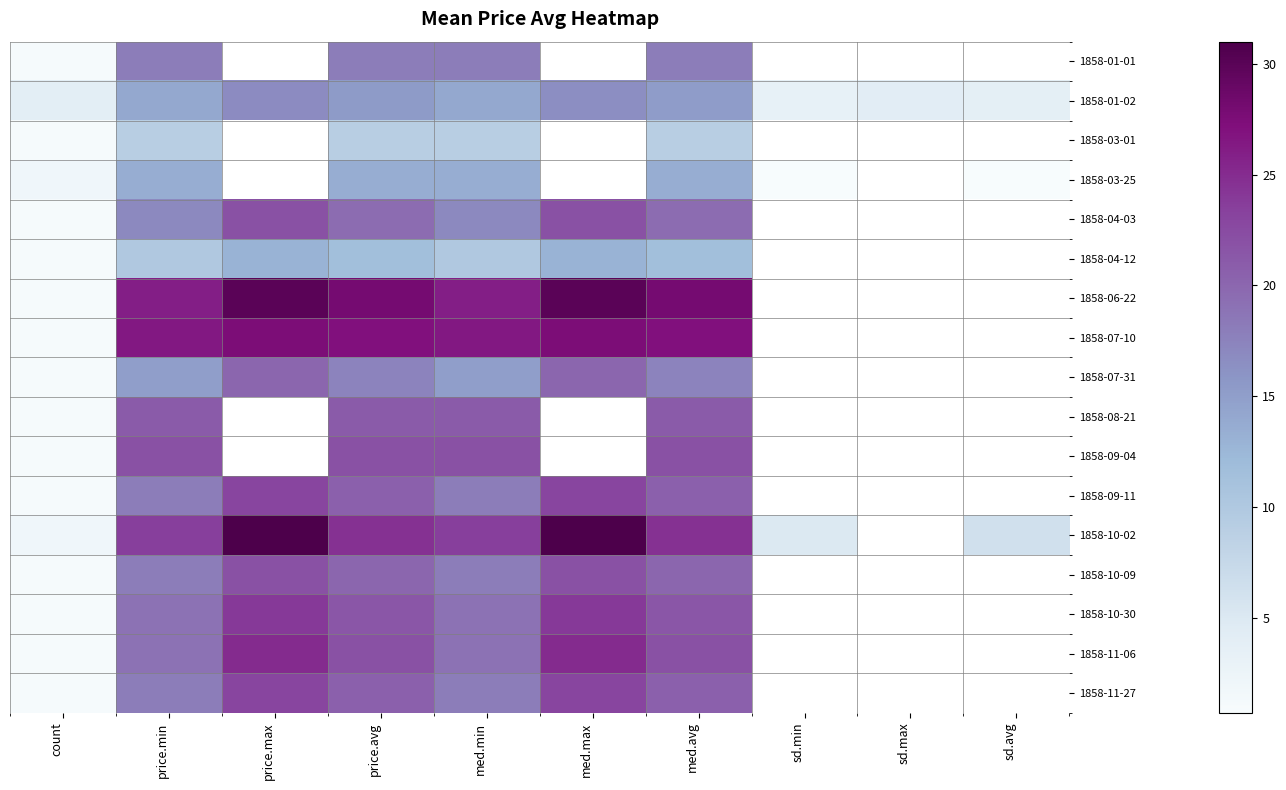

Rank the series by their maximum value, from lowest to highest.

1858-03-01, 1858-04-12, 1858-03-25, 1858-01-02, 1858-01-01, 1858-07-31, 1858-08-21, 1858-04-03, 1858-09-04, 1858-10-09, 1858-09-11, 1858-11-27, 1858-10-30, 1858-11-06, 1858-07-10, 1858-06-22, 1858-10-02